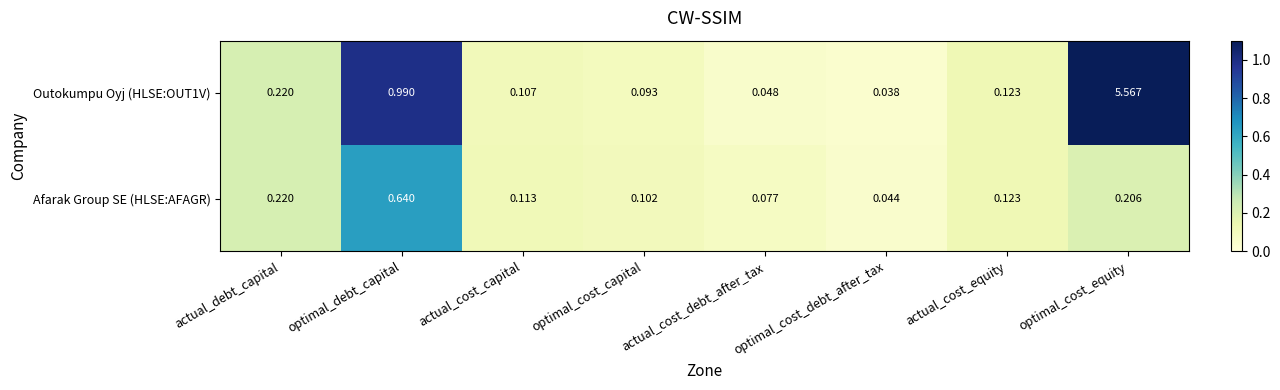

Where is Afarak Group SE (HLSE:AFAGR) nearest to the value 0?

optimal_cost_debt_after_tax